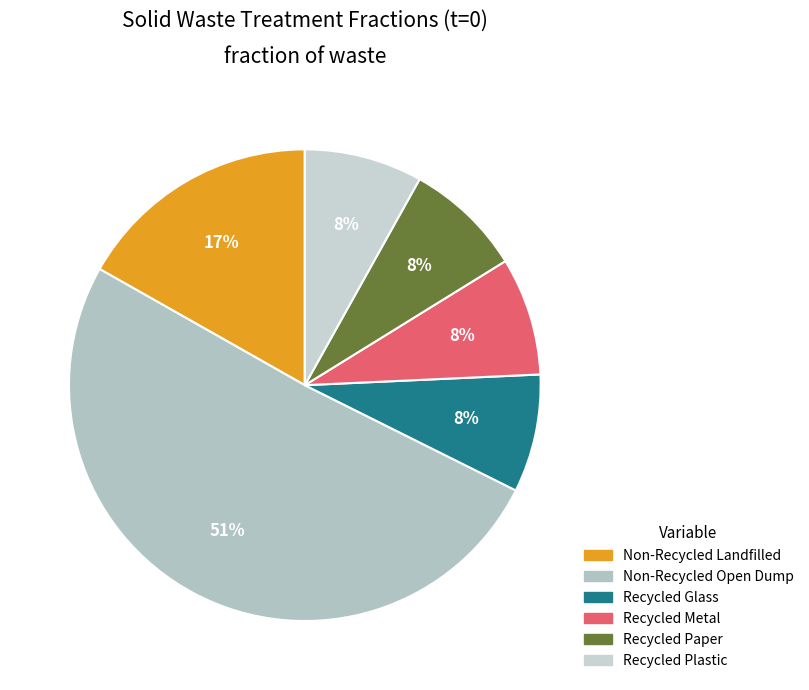

Rank the categories by value from highest to lowest.

frac_waso_non_recycled_open_dump, frac_waso_non_recycled_landfilled, frac_waso_recycled_glass, frac_waso_recycled_metal, frac_waso_recycled_paper, frac_waso_recycled_plastic